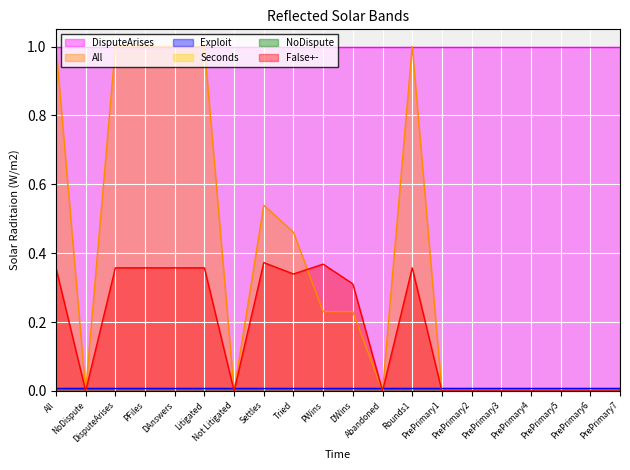

What is the maximum value for False+-?

0.4